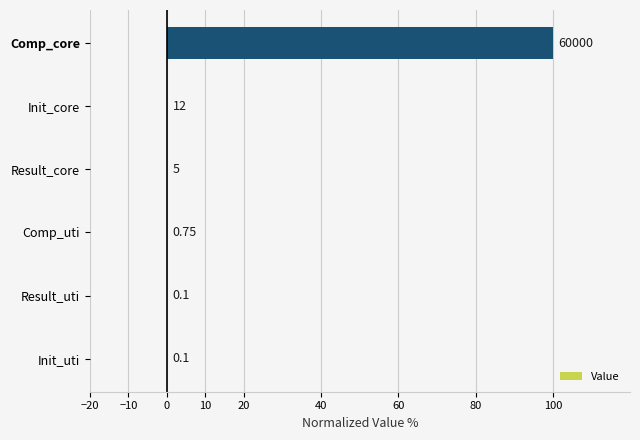

What is the difference between the maximum and minimum values?

100.0